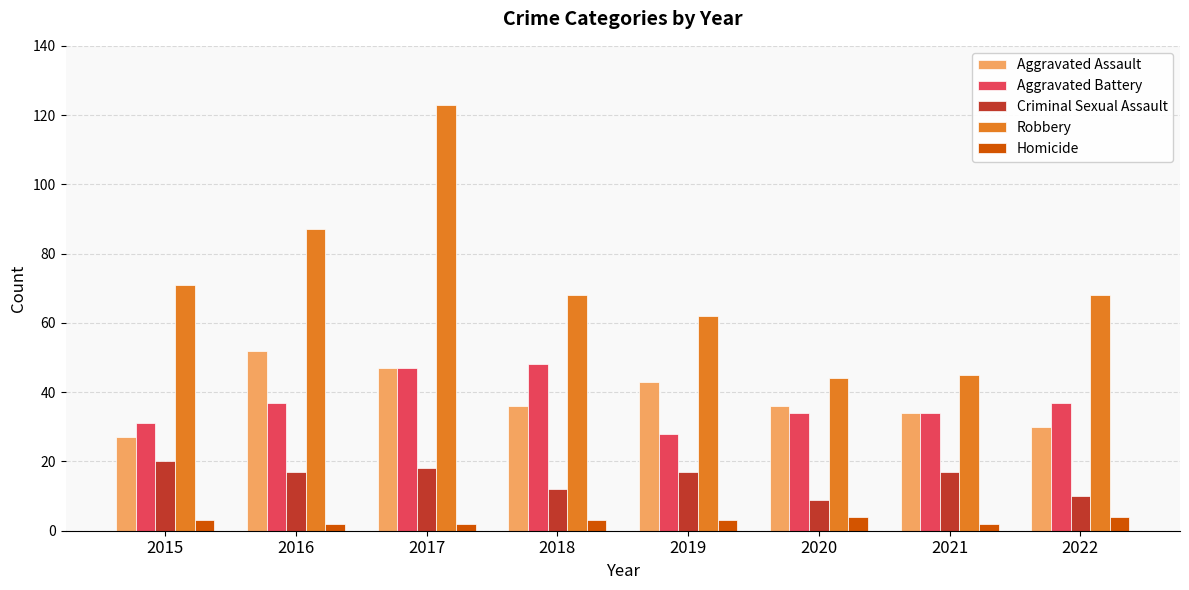

Reading right to left, what are all the values shown in this chart?

Aggravated Assault: 30	34	36	43	36	47	52	27
Aggravated Battery: 37	34	34	28	48	47	37	31
Criminal Sexual Assault: 10	17	9	17	12	18	17	20
Robbery: 68	45	44	62	68	123	87	71
Homicide: 4	2	4	3	3	2	2	3